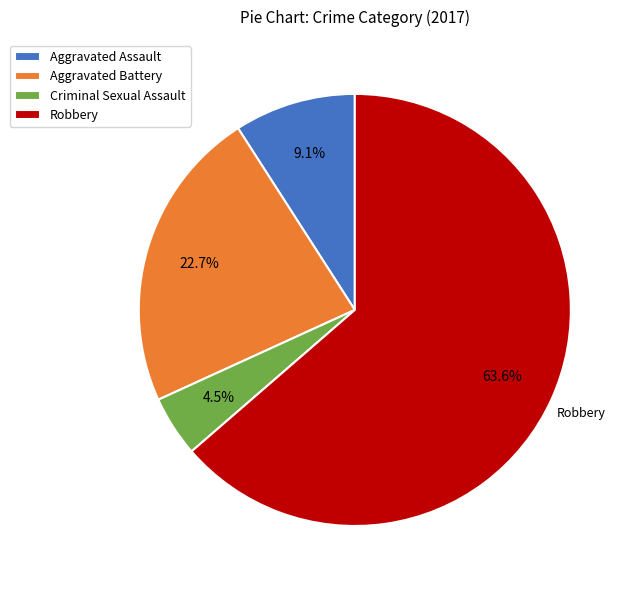

To the nearest percent, what is the average slice percentage?

25%